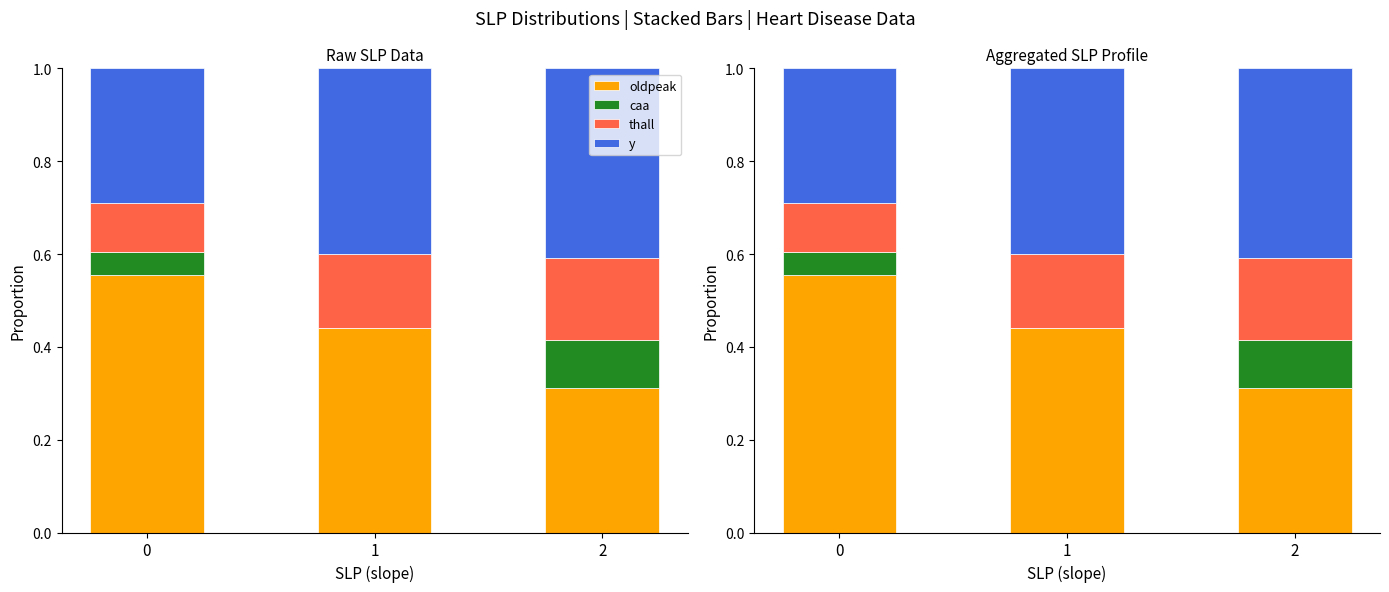

What is the value of the y bar at the 2nd from the left?

0.4